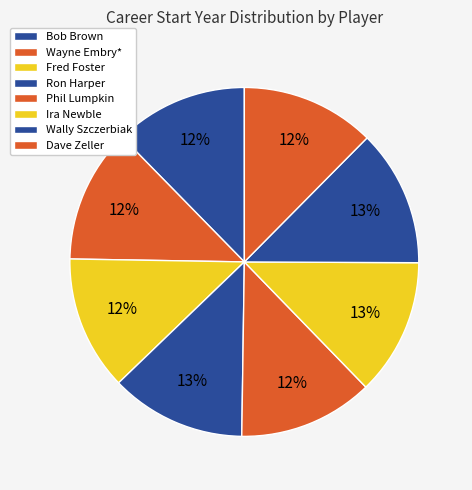

Approximately how many times larger is the value at Dave Zeller compared to Wayne Embry*?

1.0